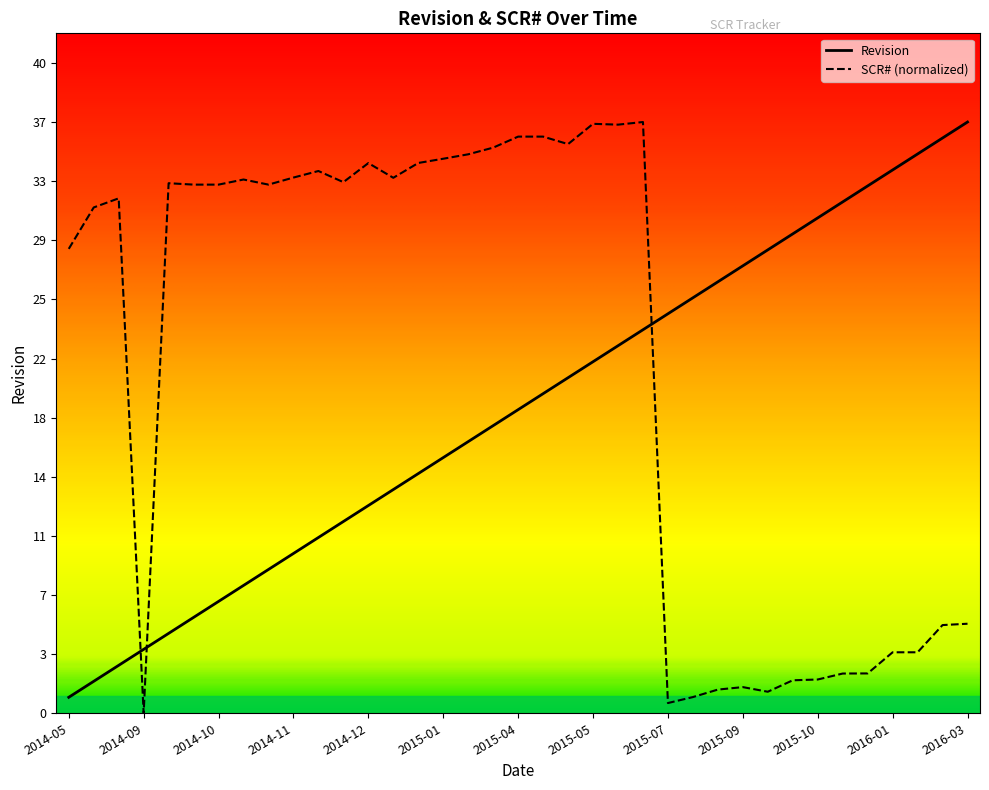

At how many categories does at least one series exceed 29?

31